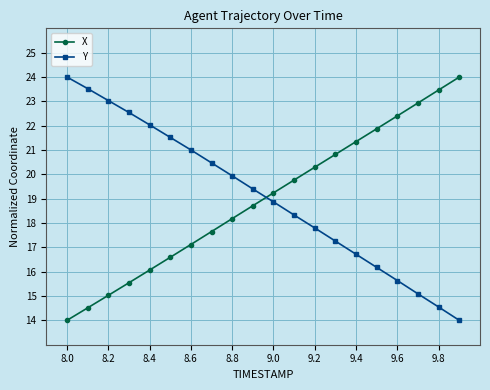

Does the chart display data point markers on the line(s)?

Yes